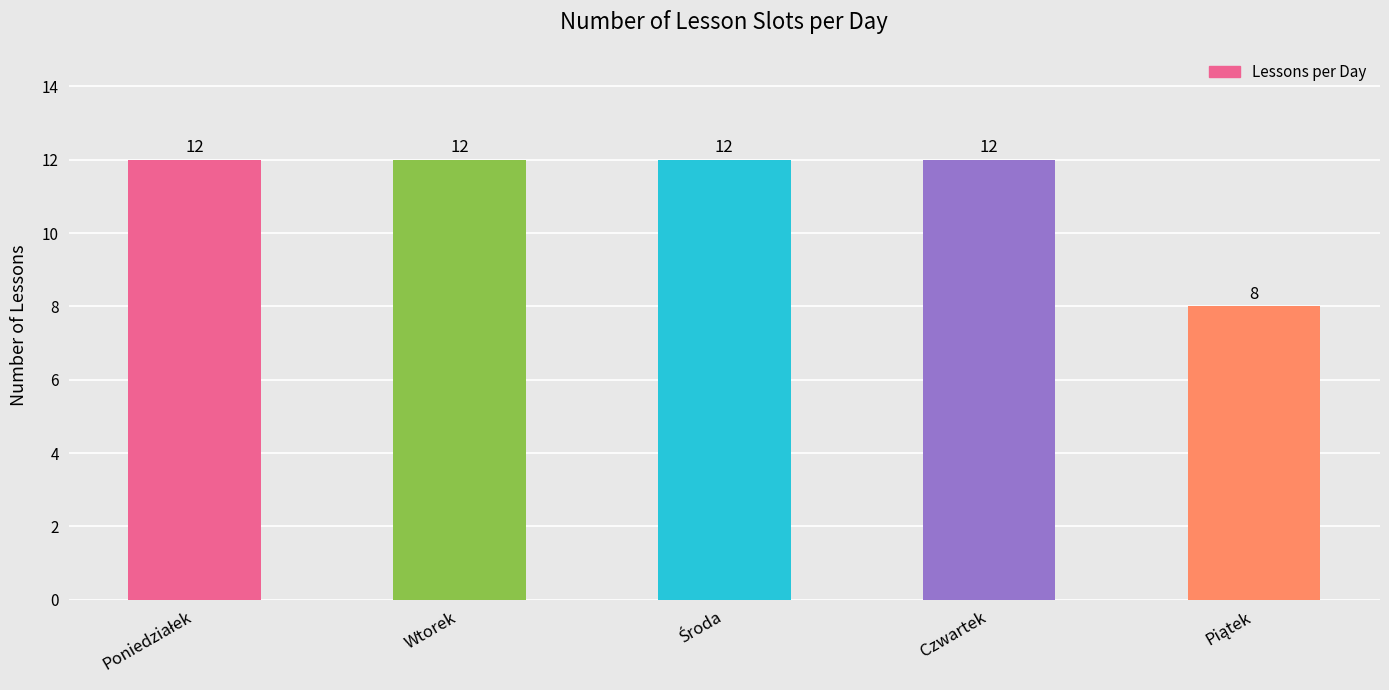

How many series are shown in this chart?

1